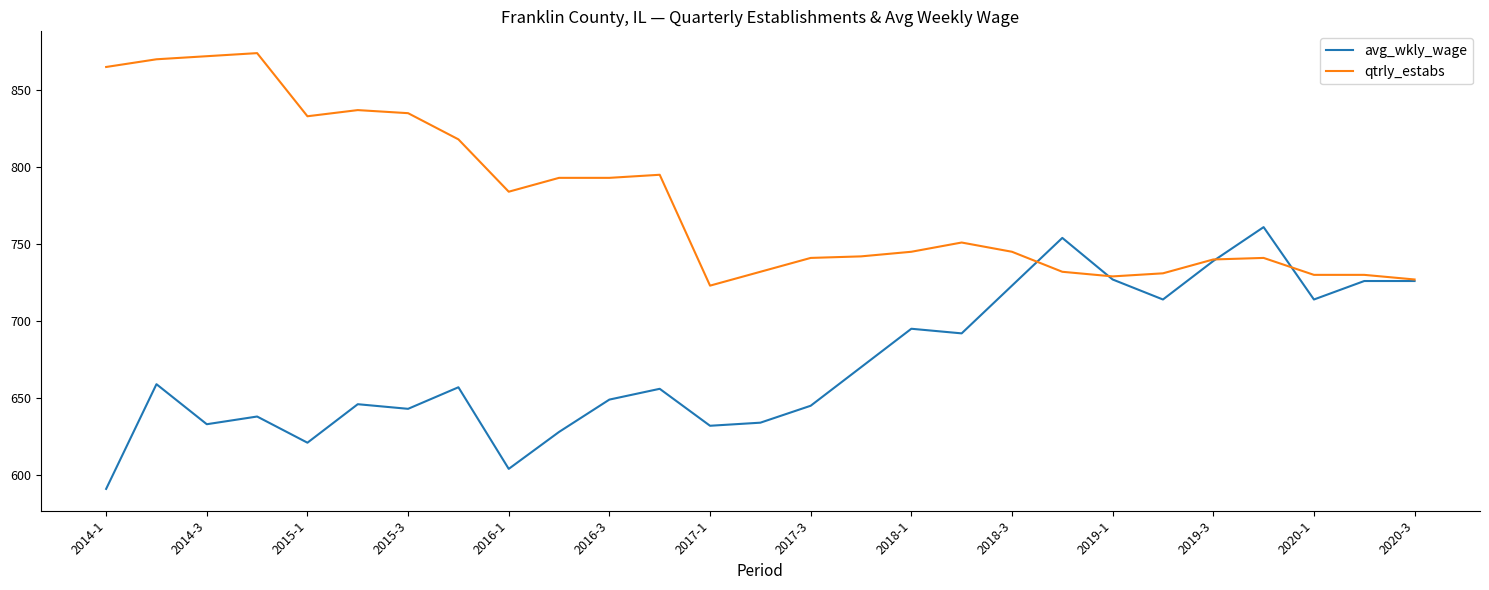

Which series has the widest spread of values?

avg_wkly_wage